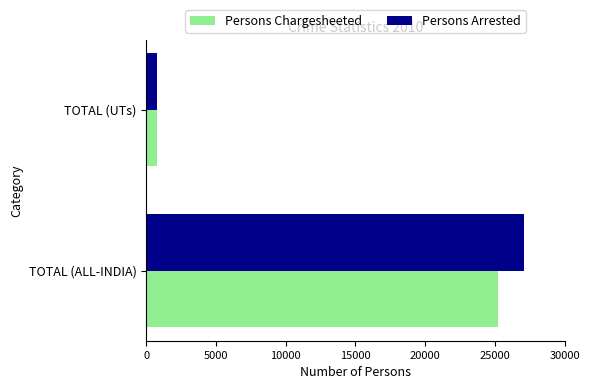

How many values in the Persons Chargesheeted series are below 25215?

1